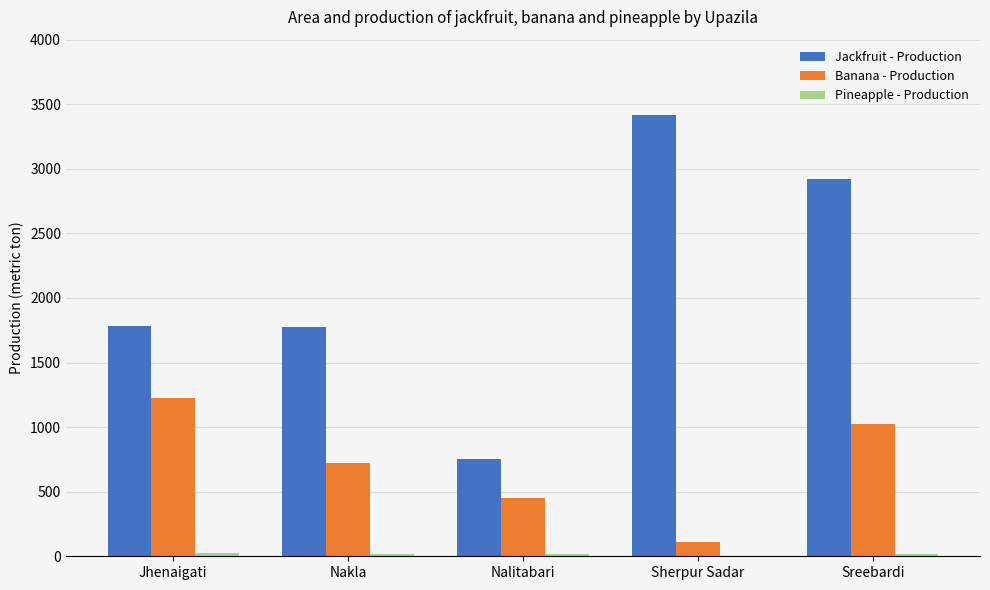

Which series has the largest total across all categories?

Jackfruit - Production